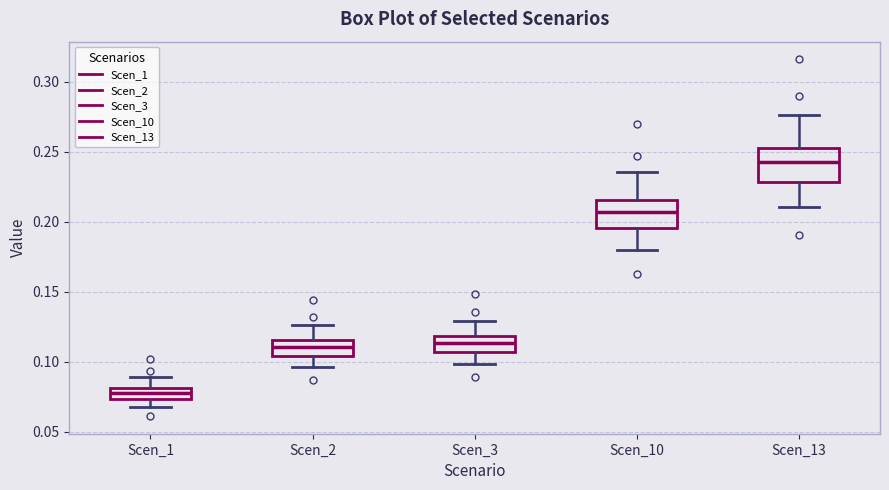

Reading left to right, read every box against the y-axis: the position of its median line, the range the box covers, and the ends of its whiskers. The values are not printed on the chart, so give them approximately, as read against the axis.

Scen_1: median 0.080 (inside the box), box 0.075 to 0.080, whiskers 0.070 to 0.090
Scen_2: median 0.110, box 0.105 to 0.115, whiskers 0.095 to 0.125
Scen_3: median 0.115, box 0.105 to 0.120, whiskers 0.100 to 0.130
Scen_10: median 0.205, box 0.195 to 0.215, whiskers 0.180 to 0.235
Scen_13: median 0.240, box 0.230 to 0.255, whiskers 0.210 to 0.275